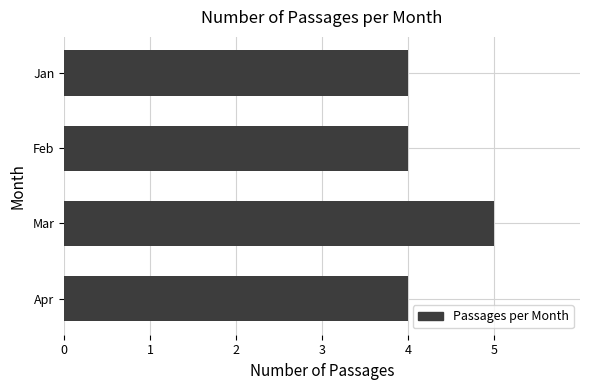

True or false: the data shows 4 at Apr.

True